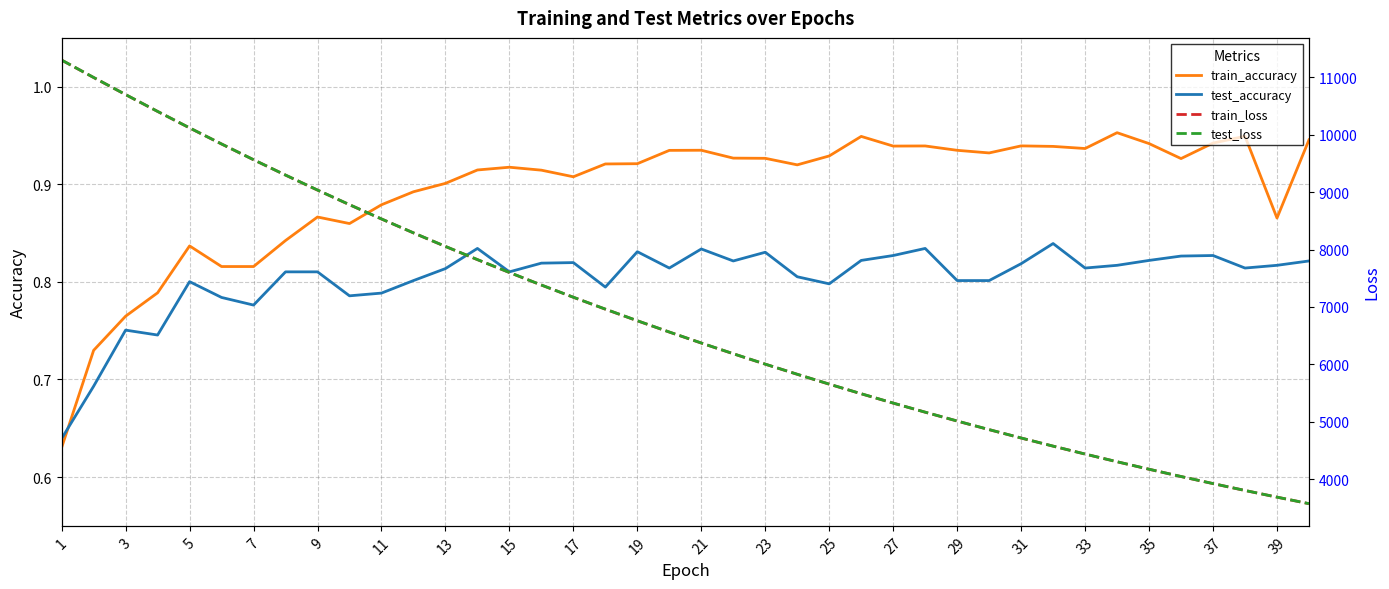

At which category is the sum across all series the highest?

1